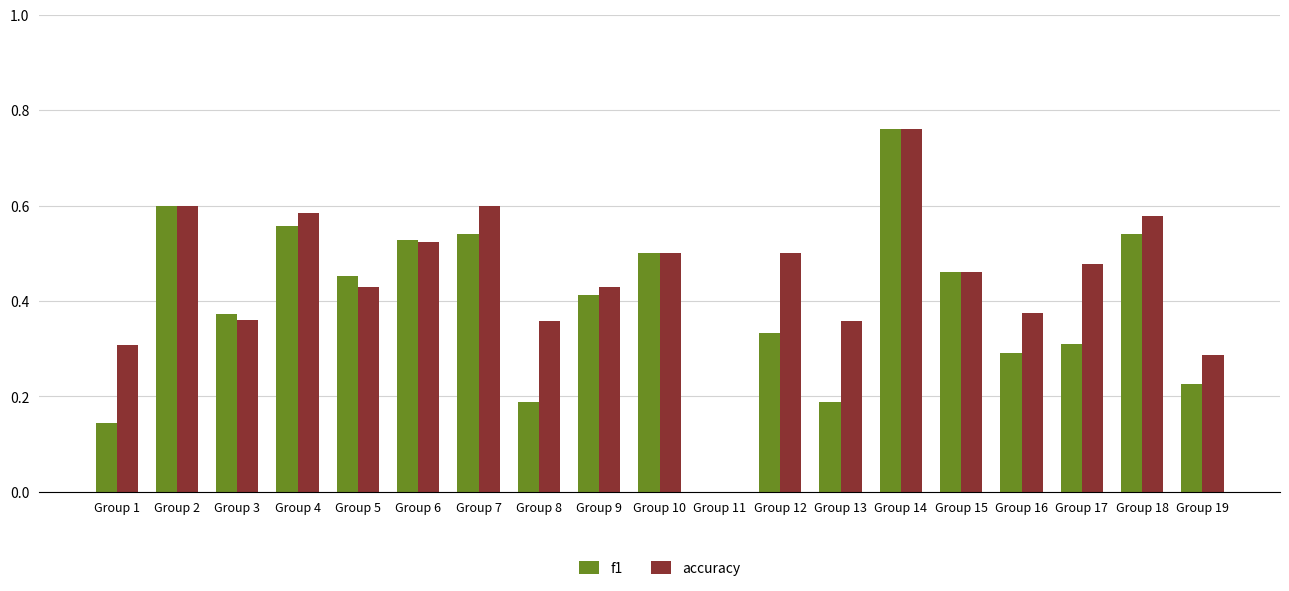

True or false: accuracy has a value of 0.5 at Group 1.

False